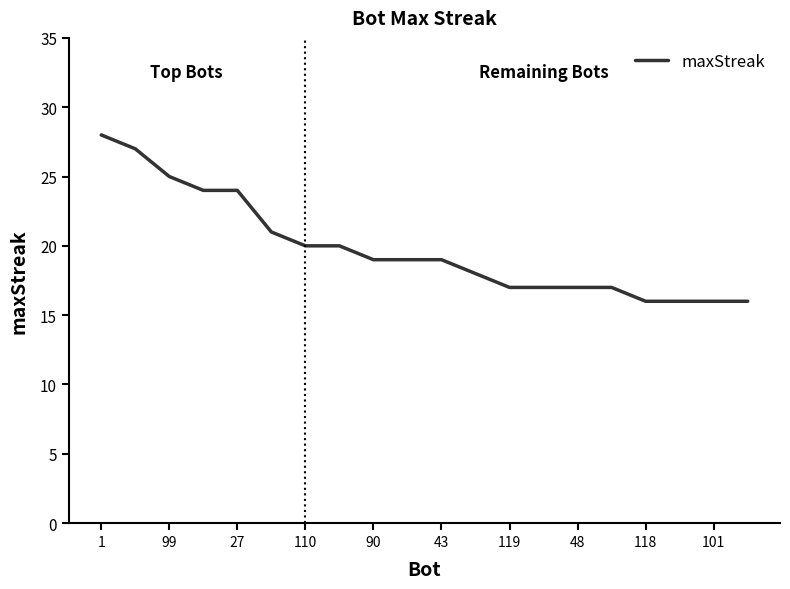

What is the difference between the maximum and minimum values?

12